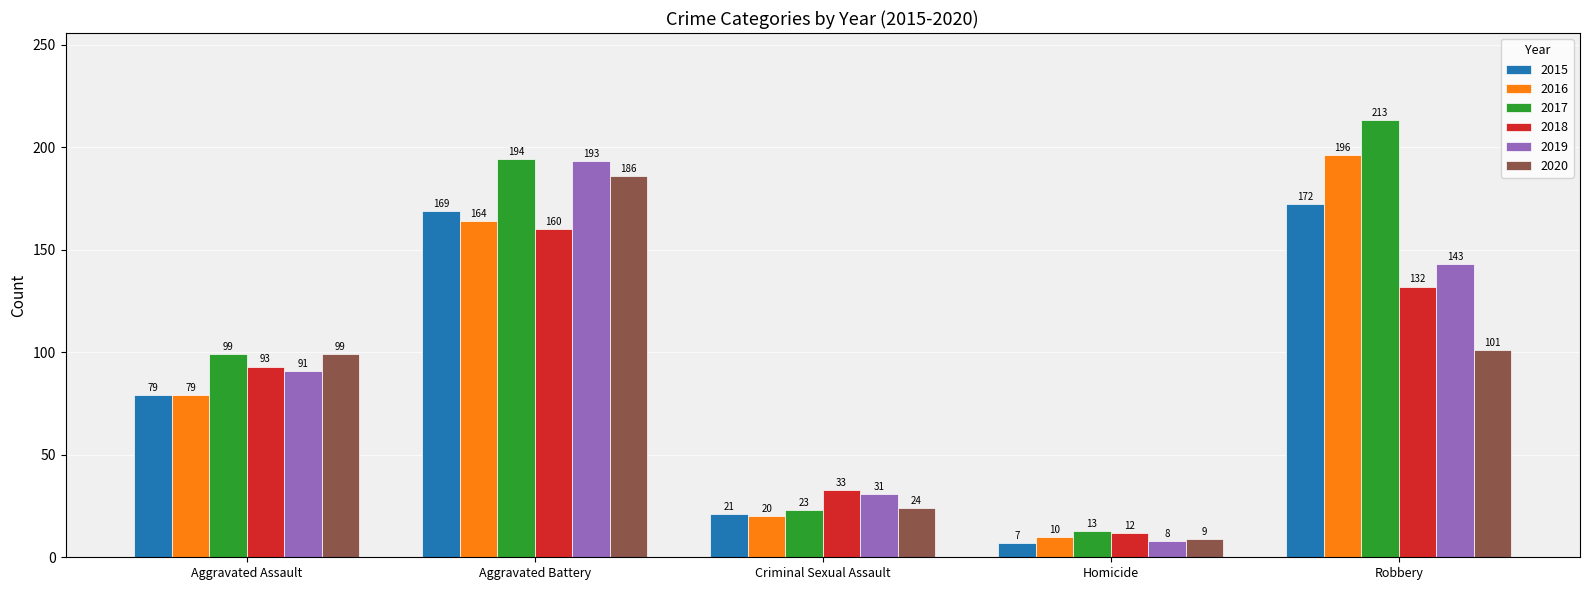

What is the maximum value shown in the chart?

213